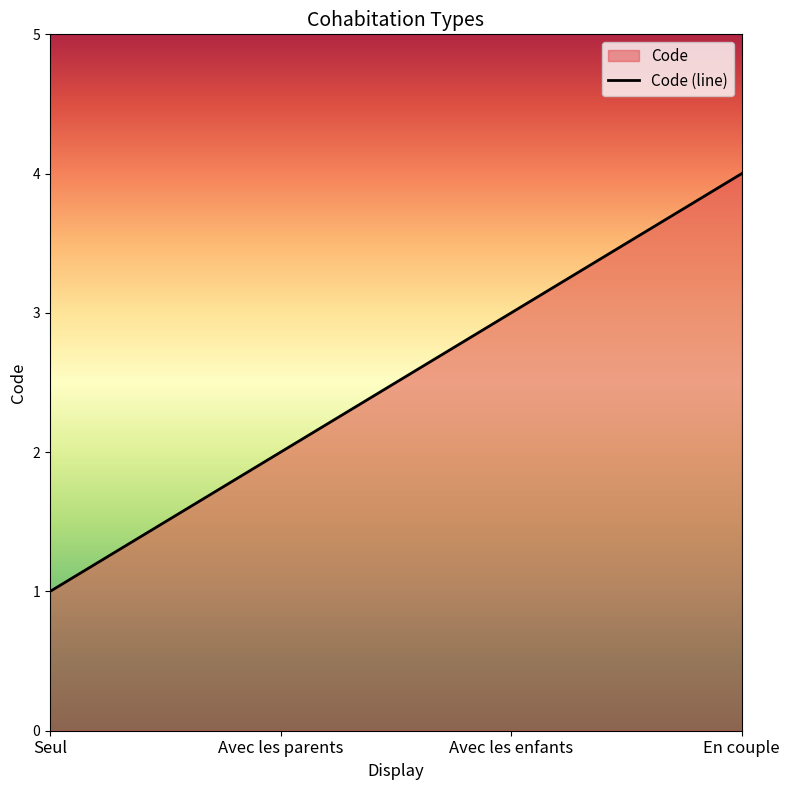

The value at Avec les parents is 1. True or false?

False